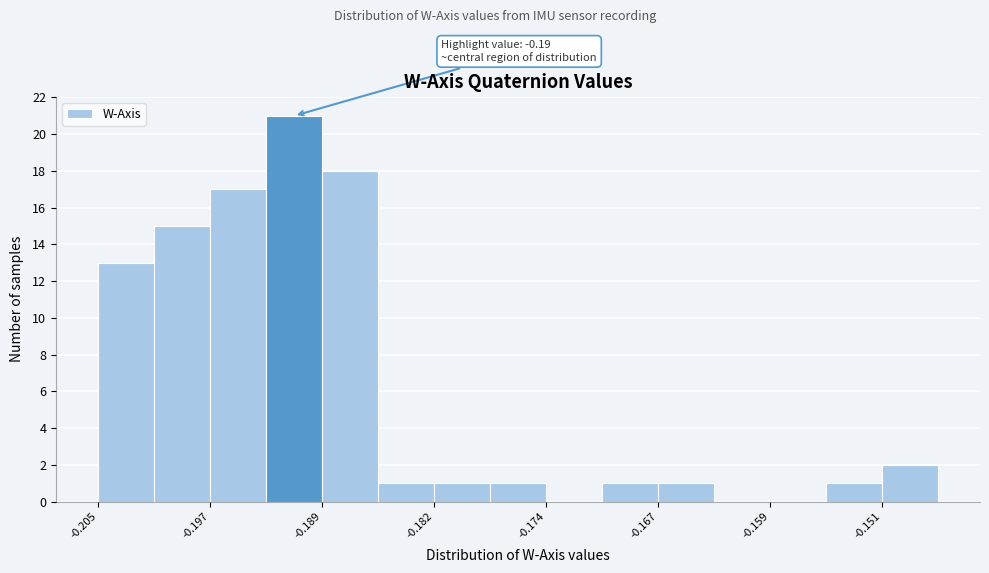

Around what value on the x-axis is the tallest bar? Give the approximate position of its centre, as read against the axis.

-0.191